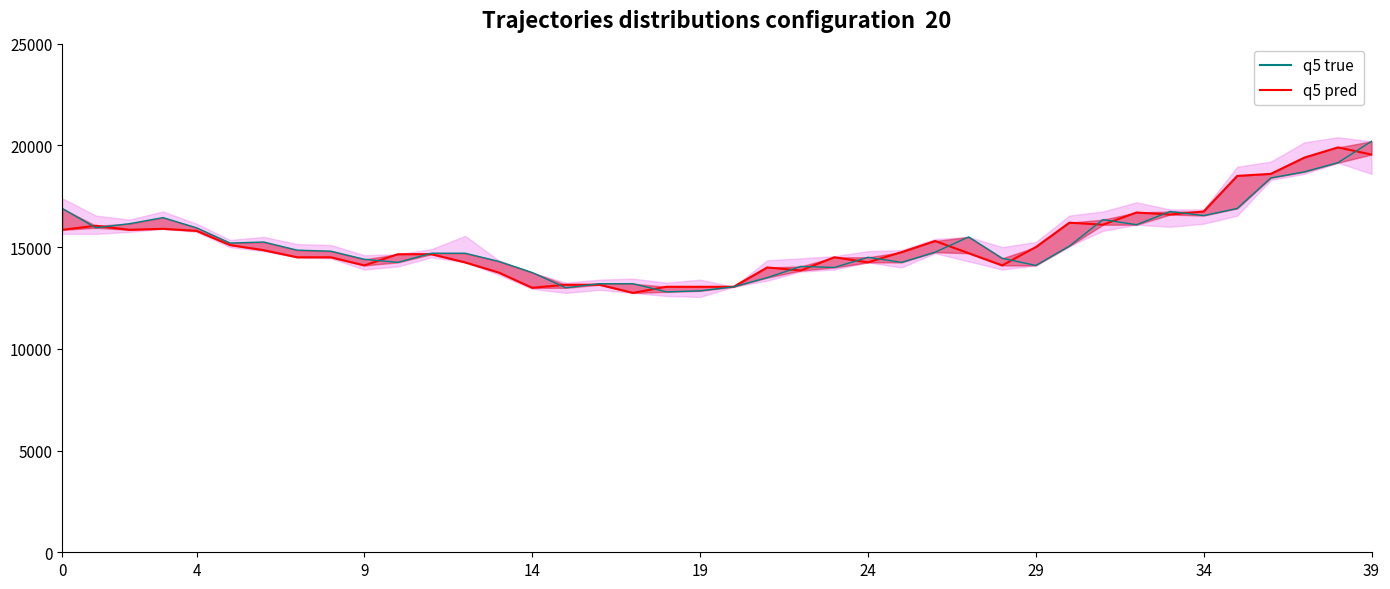

What is the value of the 23rd point from the left?

13850